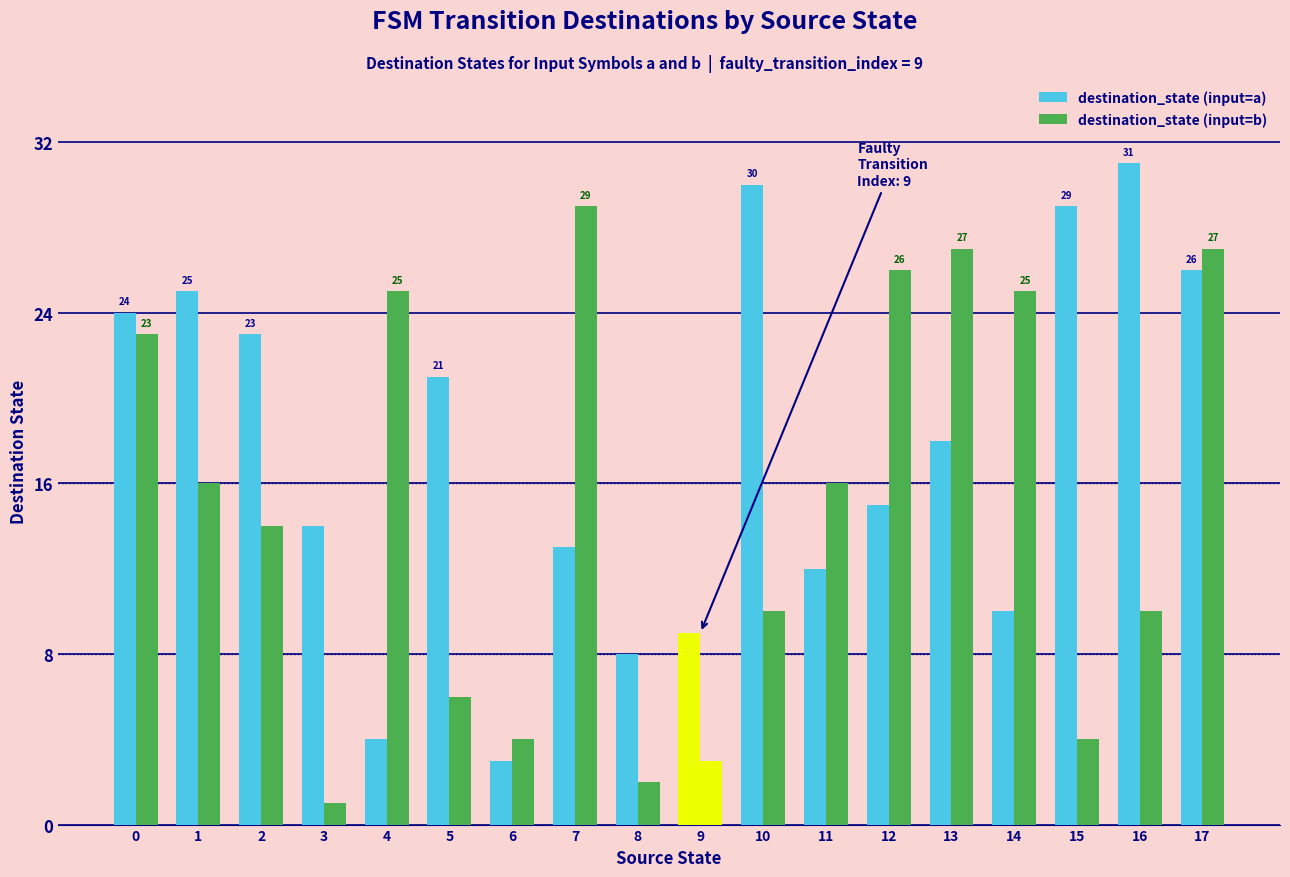

Which series has the largest range (max minus min)?

destination_state (input=a)